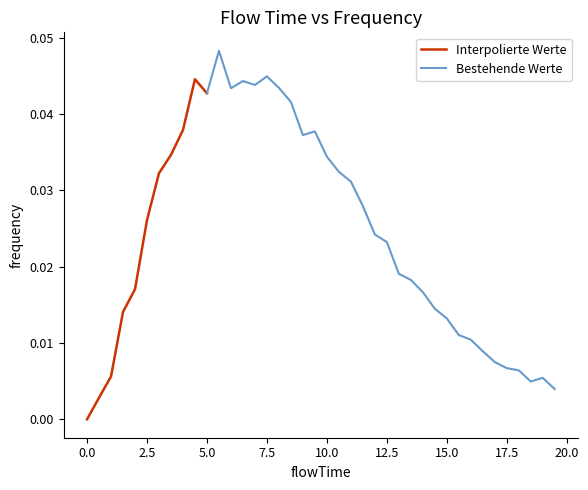

Is it true that Interpolierte Werte equals 0.0 at 0.0?

True